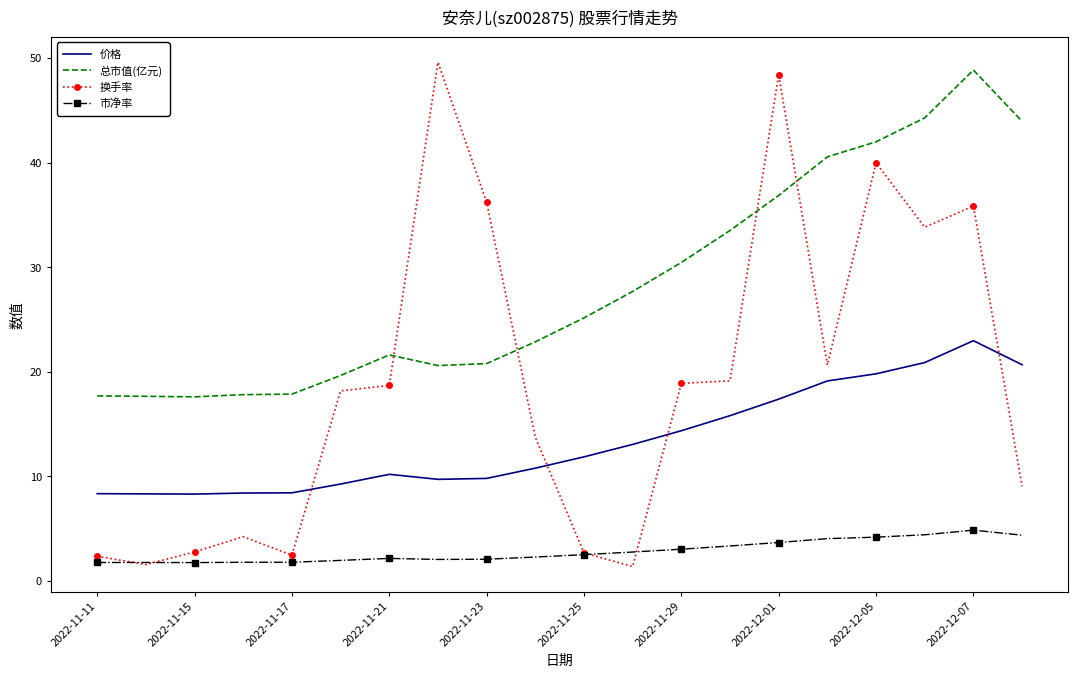

Rank the series by their average value, from lowest to highest.

市净率, 价格, 换手率, 总市值(亿元)